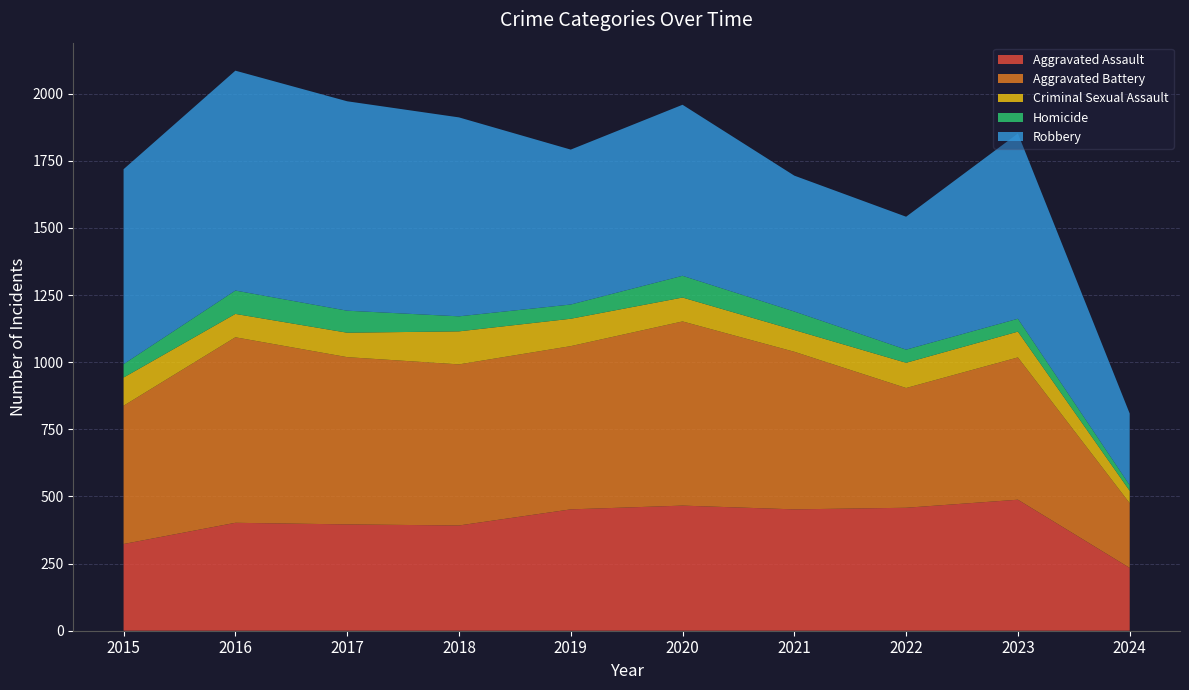

Reading left to right, list all the values displayed in this chart.

Aggravated Assault: 2015=323	2016=402	2017=396	2018=392	2019=452	2020=466	2021=452	2022=458	2023=488	2024=234
Aggravated Battery: 2015=515	2016=691	2017=623	2018=600	2019=608	2020=686	2021=587	2022=446	2023=530	2024=241
Criminal Sexual Assault: 2015=105	2016=87	2017=91	2018=123	2019=102	2020=89	2021=81	2022=94	2023=96	2024=46
Homicide: 2015=50	2016=87	2017=82	2018=56	2019=53	2020=81	2021=69	2022=49	2023=48	2024=21
Robbery: 2015=726	2016=819	2017=780	2018=741	2019=577	2020=637	2021=506	2022=495	2023=690	2024=267